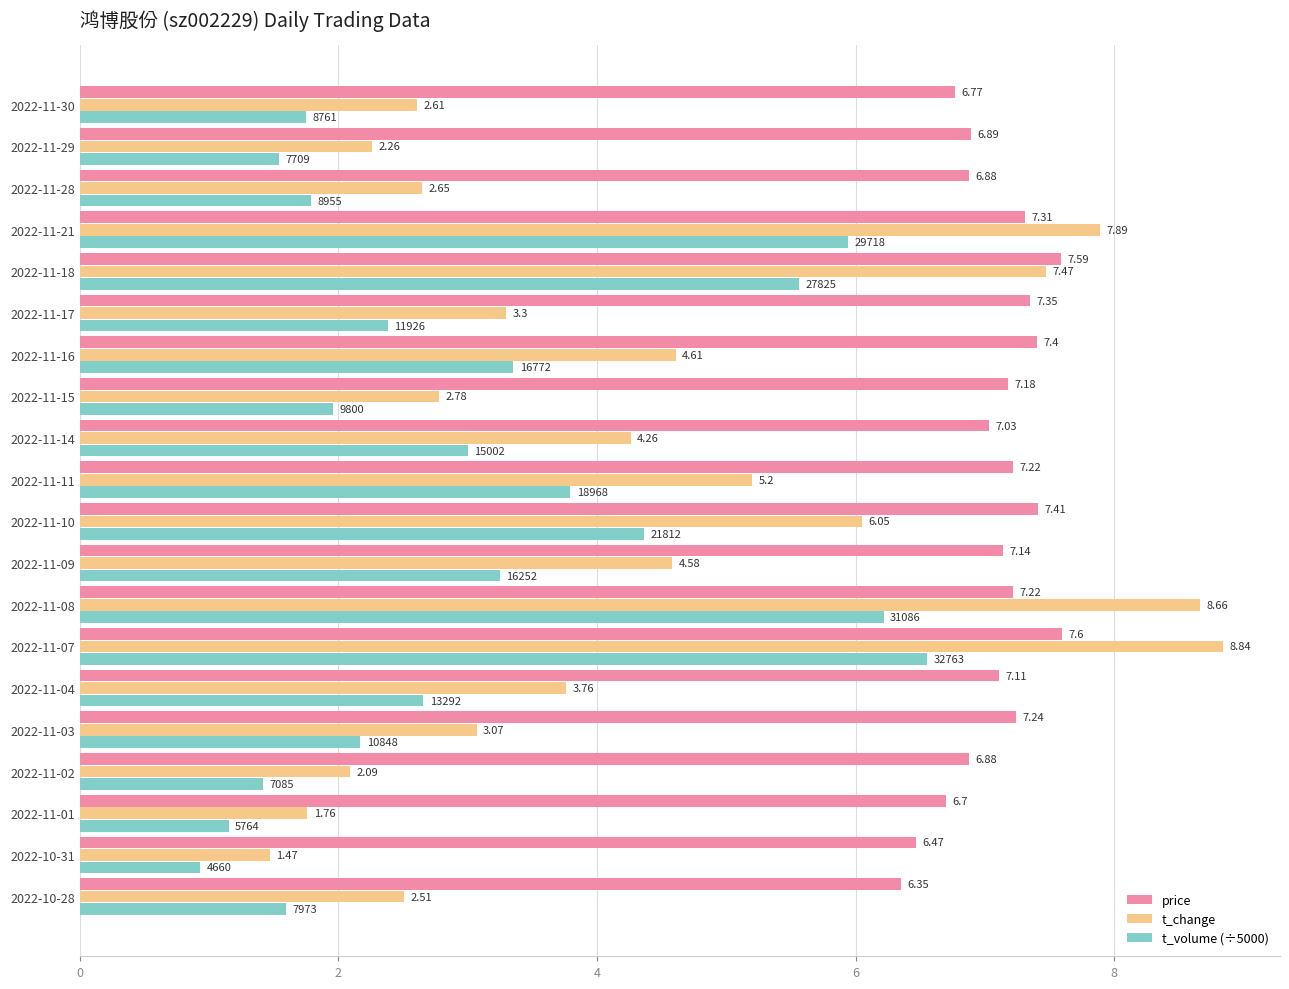

How many series are shown in this chart?

3